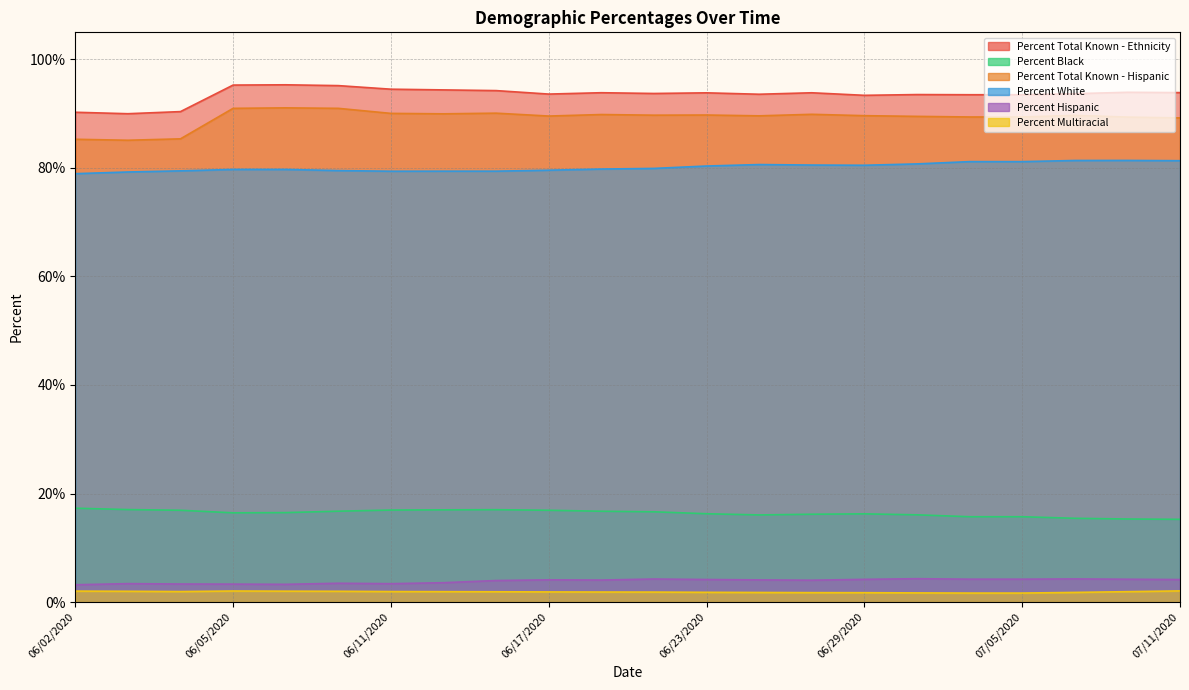

How many interior local peaks does the Percent Black series have?

2